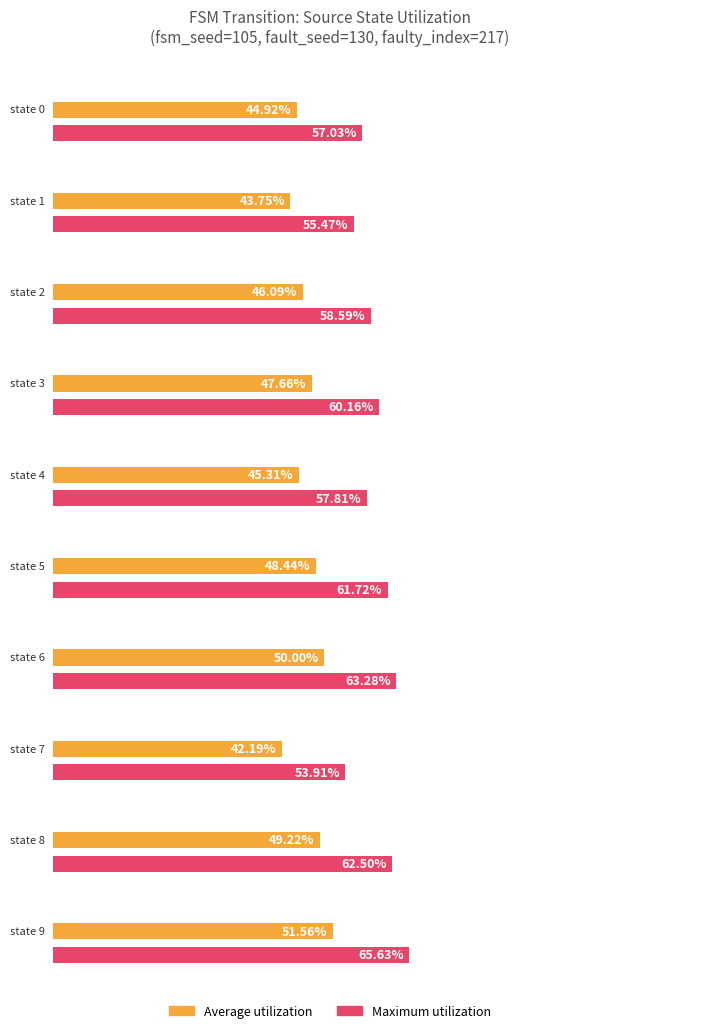

Which series has the widest spread of values?

Maximum utilization